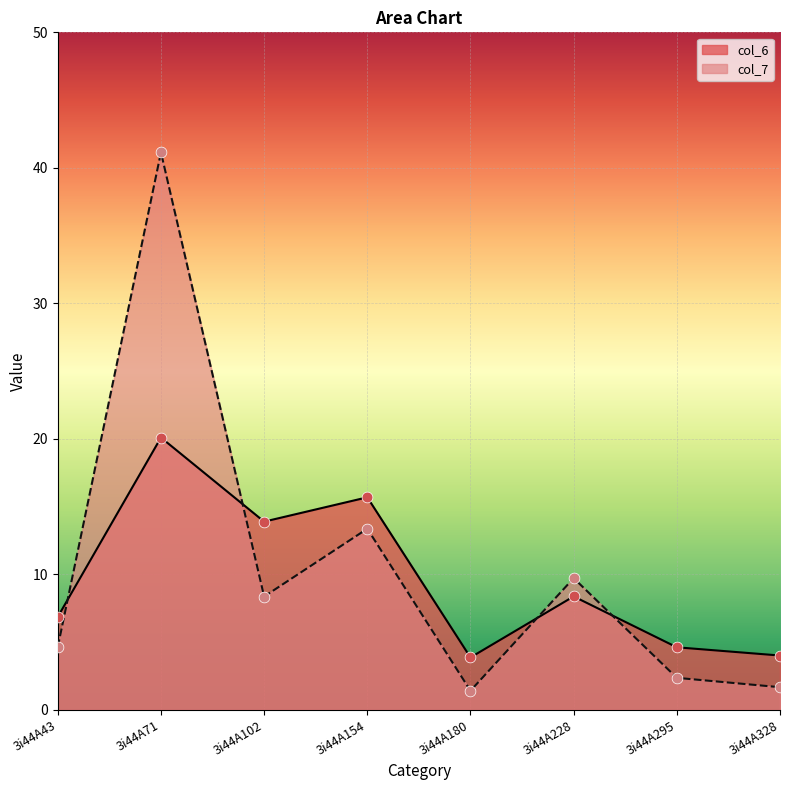

At how many categories does at least one series exceed 28?

1